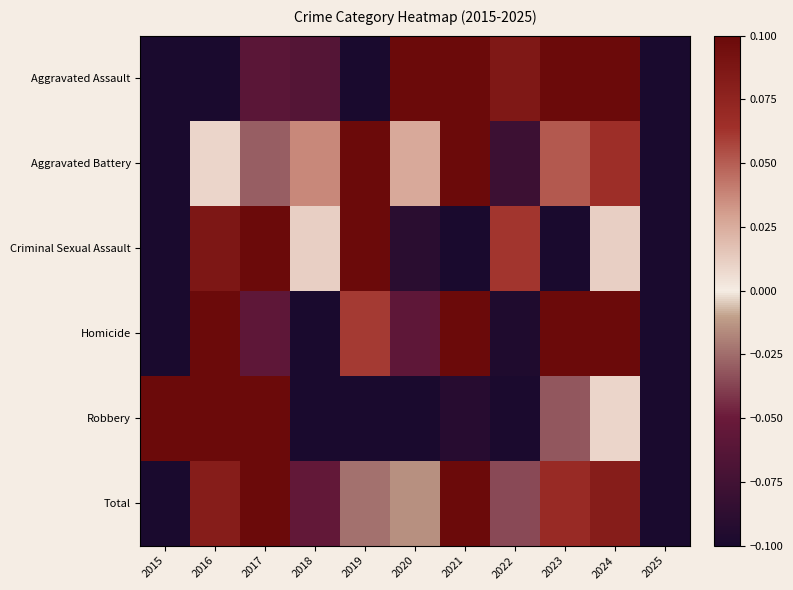

At how many categories does at least one series exceed 0?

10